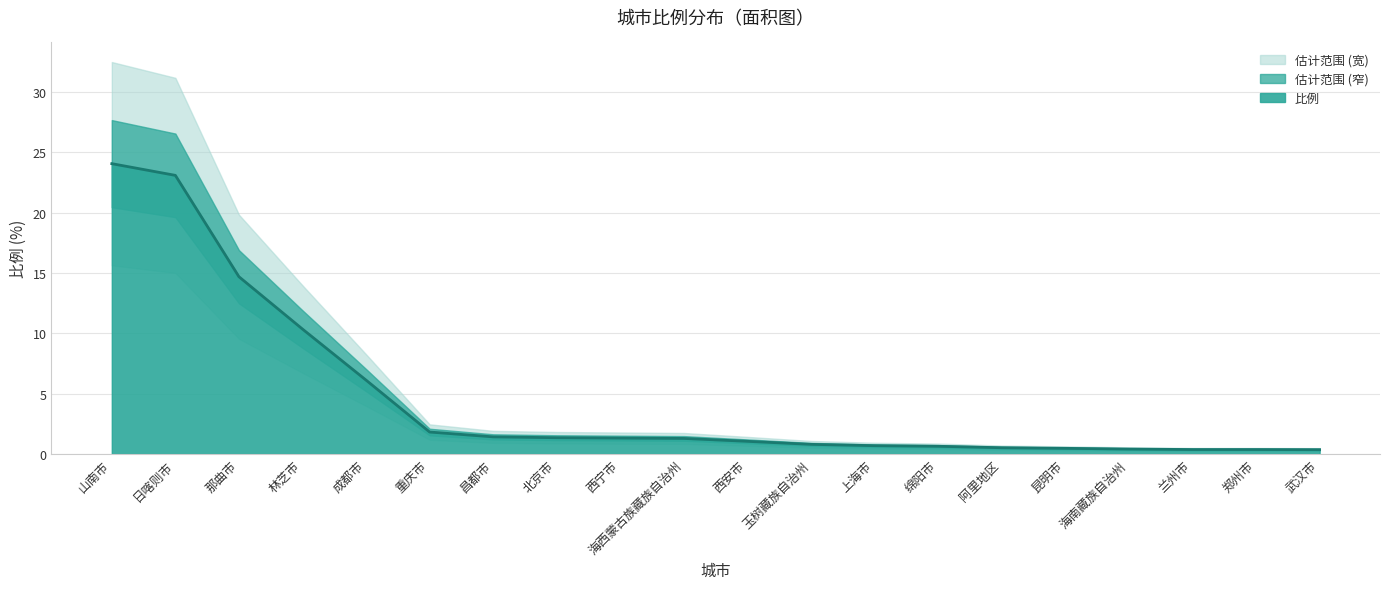

Reading left to right, what are all the values shown in this chart?

24.1	23.1	14.7	10.3	6.1	1.8	1.4	1.4	1.3	1.3	1.1	0.8	0.7	0.6	0.5	0.5	0.4	0.4	0.4	0.4